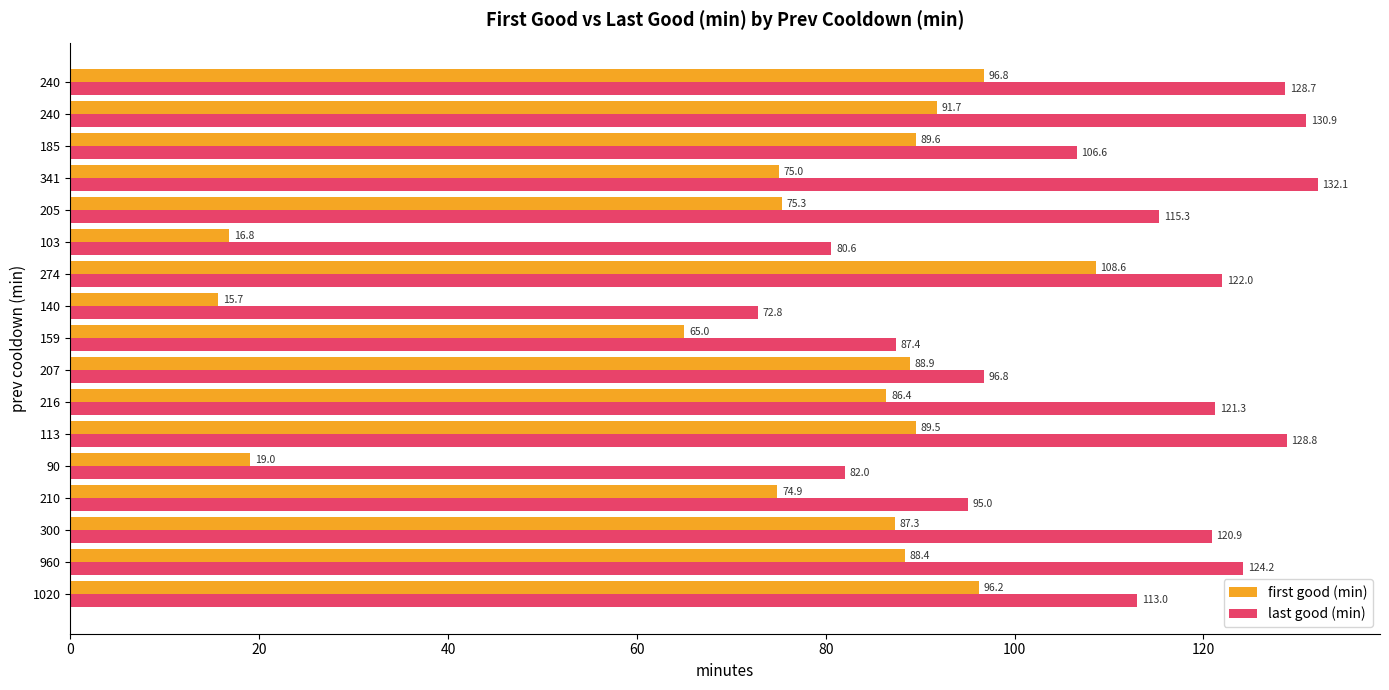

Which series has the widest spread of values?

first good (min)